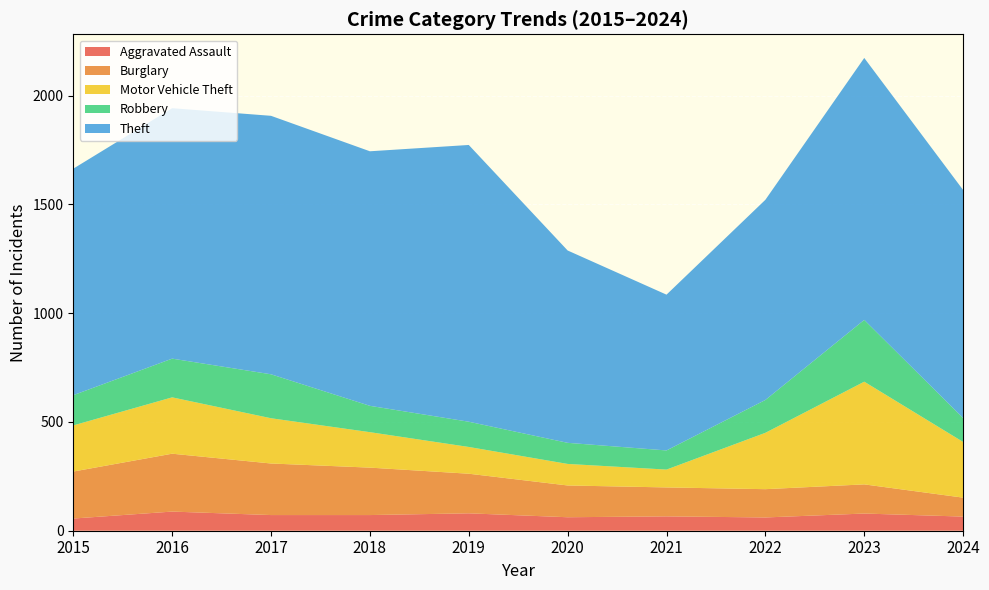

Reading left to right, transcribe all the data shown in this chart.

Aggravated Assault: 56	88	72	72	80	62	66	61	79	65
Burglary: 216	266	237	218	182	146	133	130	134	87
Motor Vehicle Theft: 212	259	208	163	123	99	82	259	472	256
Robbery: 139	178	202	121	116	97	88	151	284	110
Theft: 1041	1151	1188	1170	1272	884	716	920	1204	1048